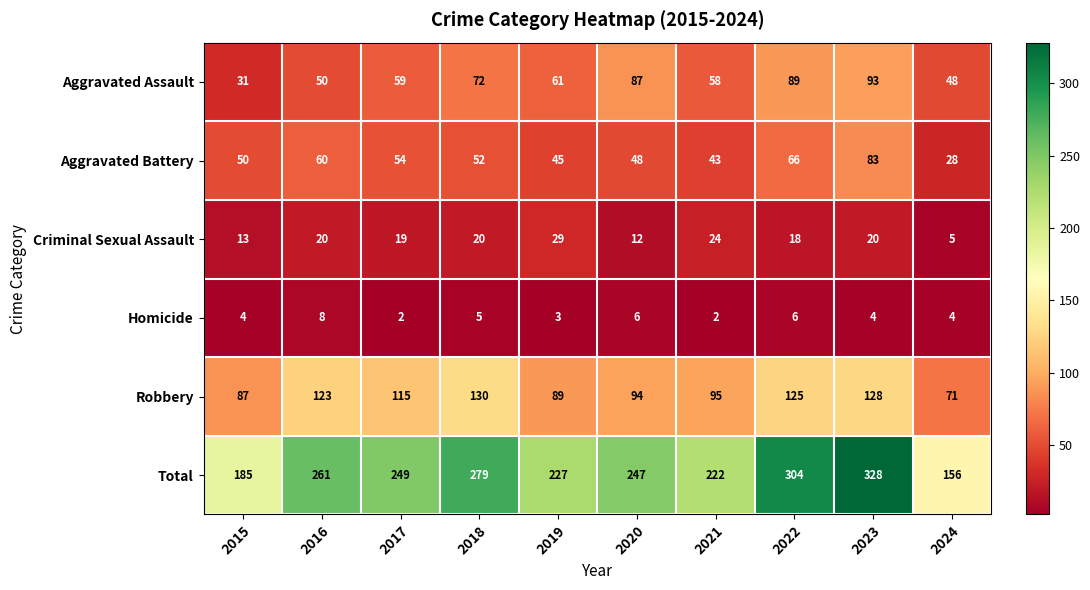

What is the sum of all Aggravated Assault values?

648